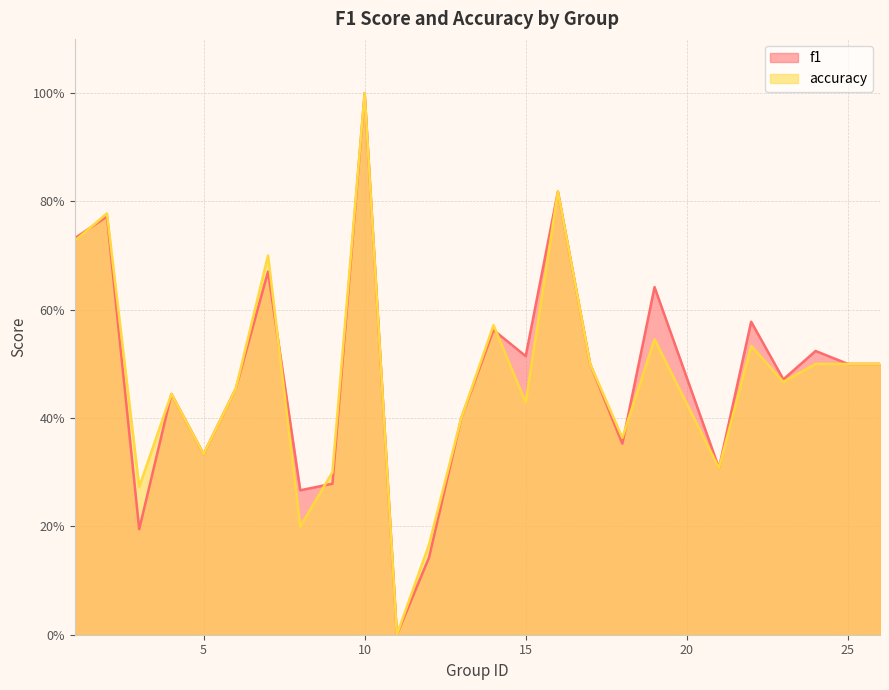

Which series changed the most between 9 and 21?

f1